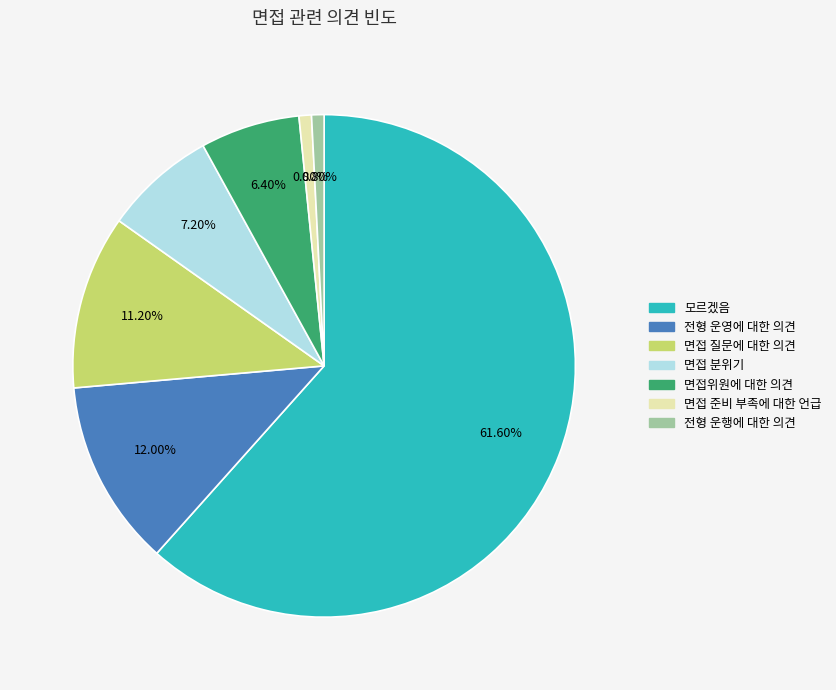

True or false: 모르겠음 accounts for 70% of the total.

False